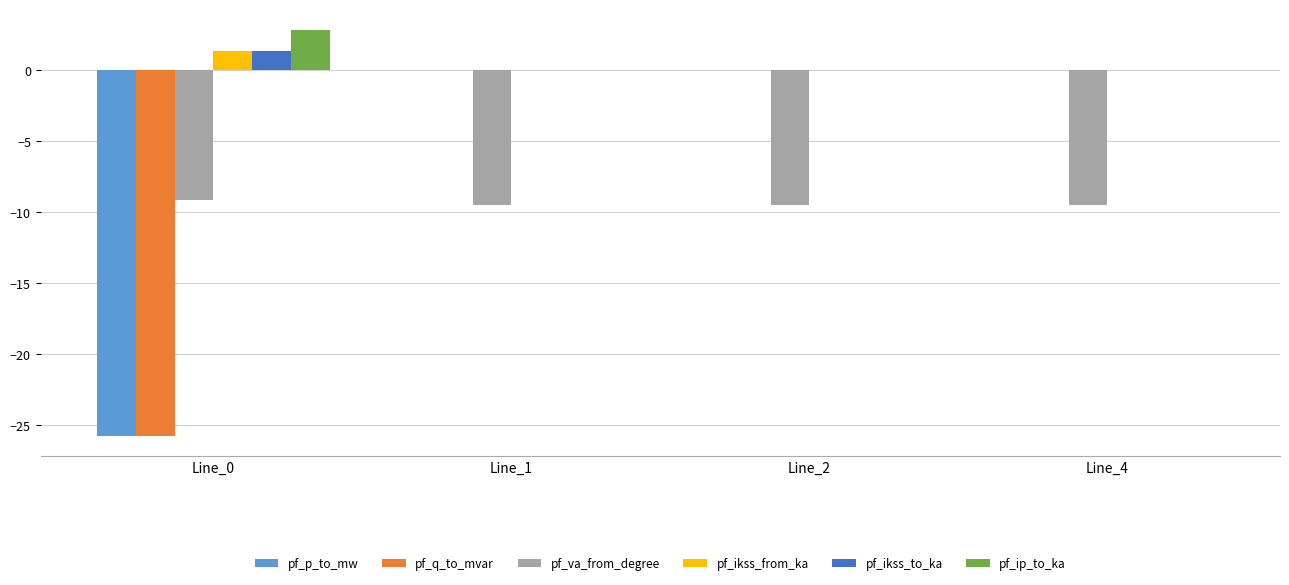

Does the chart contain stacked bars?

No